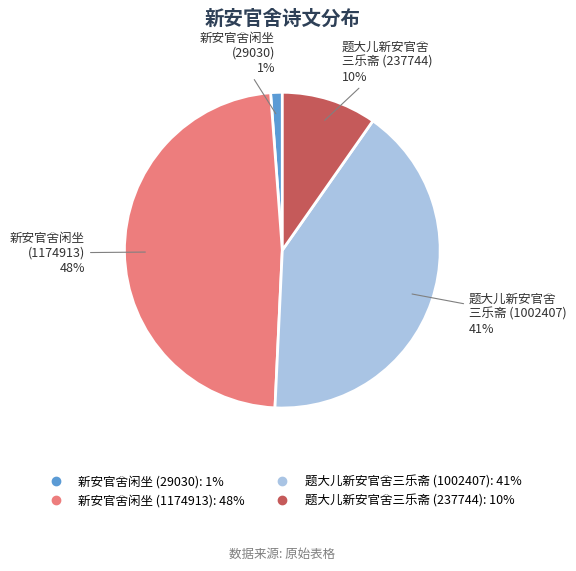

Which slice is the largest?

新安官舍闲坐 (1174913)